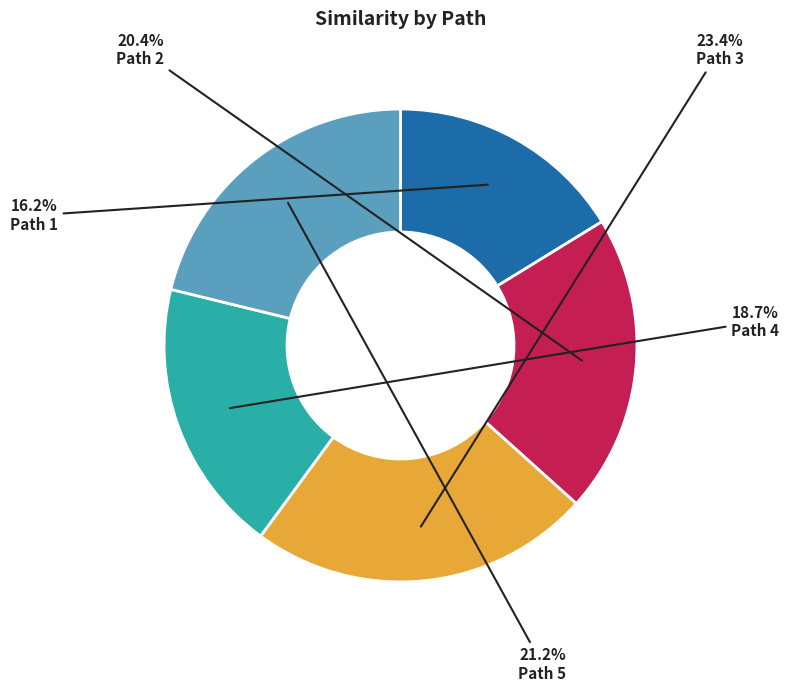

What percentage is the Path 4 slice, to the nearest percent?

19%